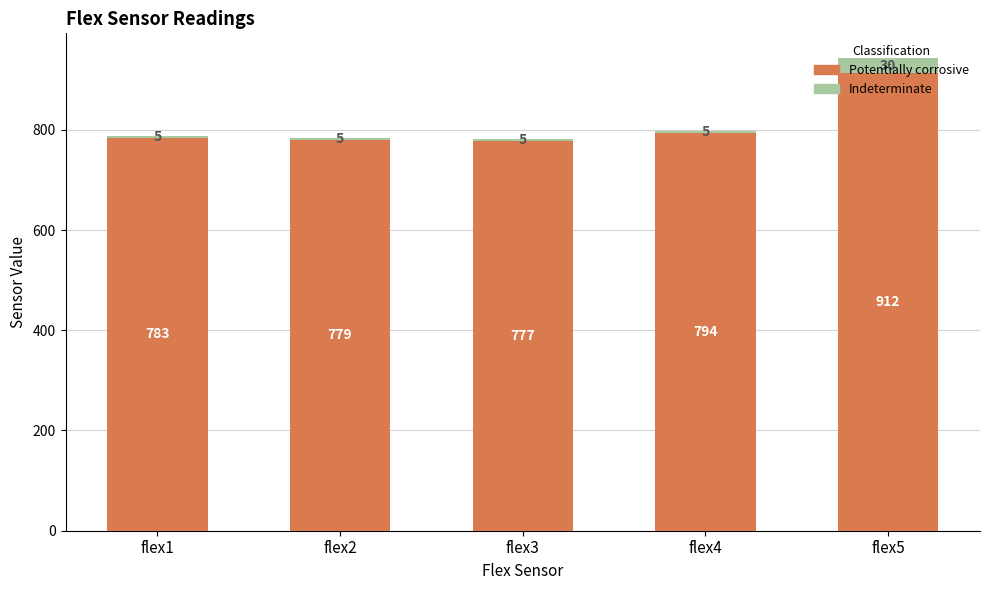

What value does the Potentially corrosive series have at flex4?

793.5